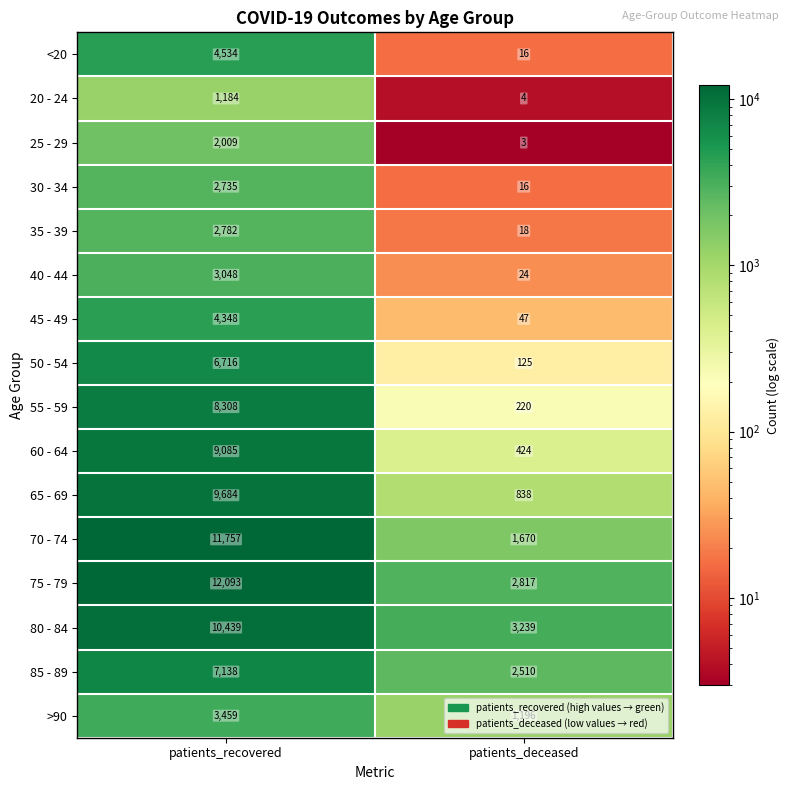

What is the difference between the 60 - 64 values at patients_recovered and patients_deceased?

8661